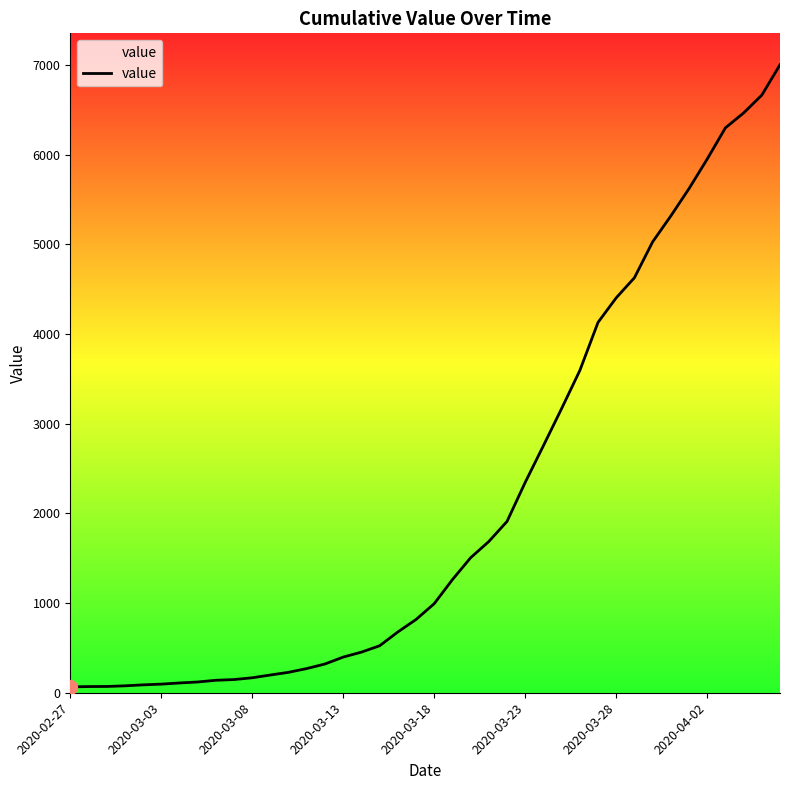

What is the maximum value shown in the chart?

7005